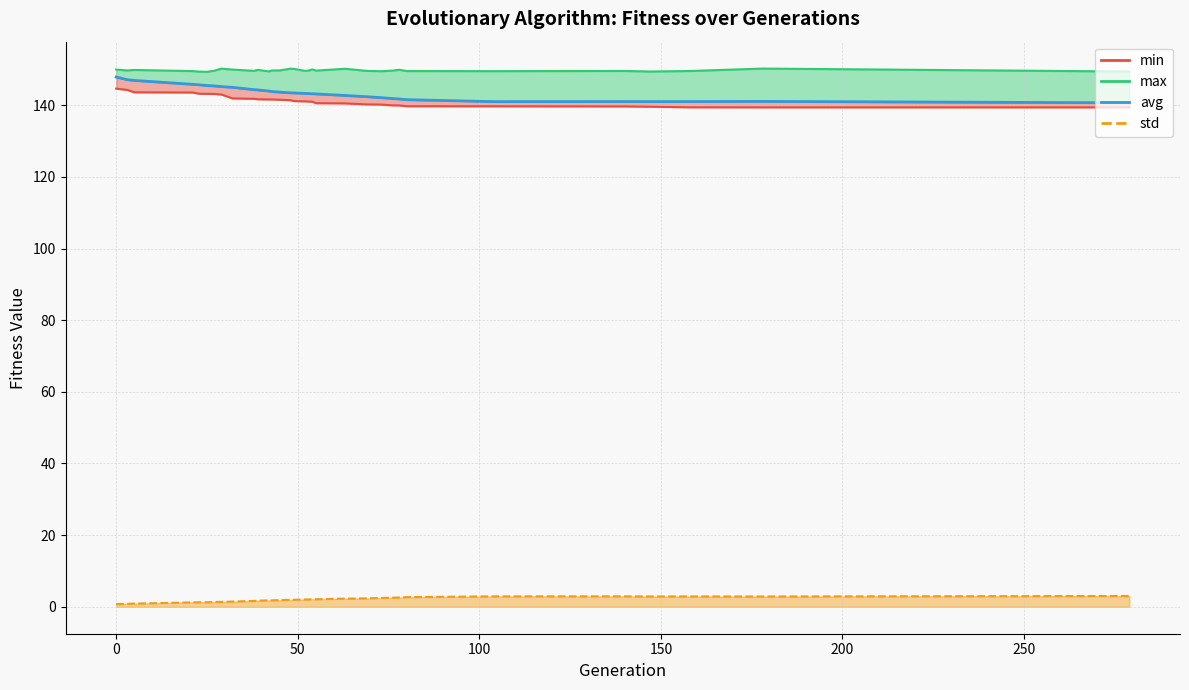

Does the chart display data point markers on the line(s)?

No